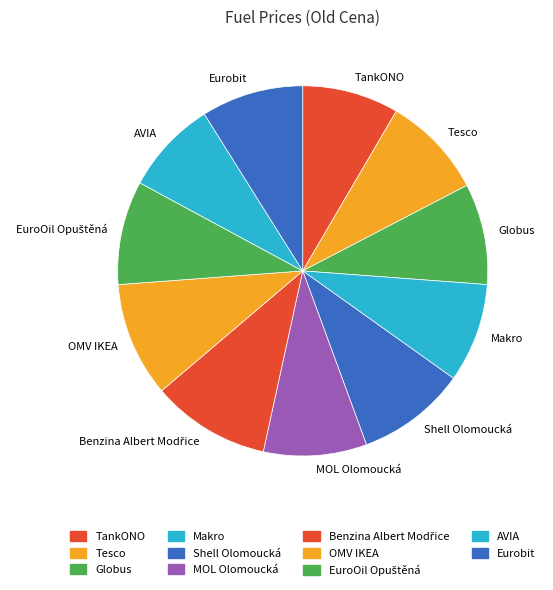

True or false: TankONO accounts for 20% of the total.

False